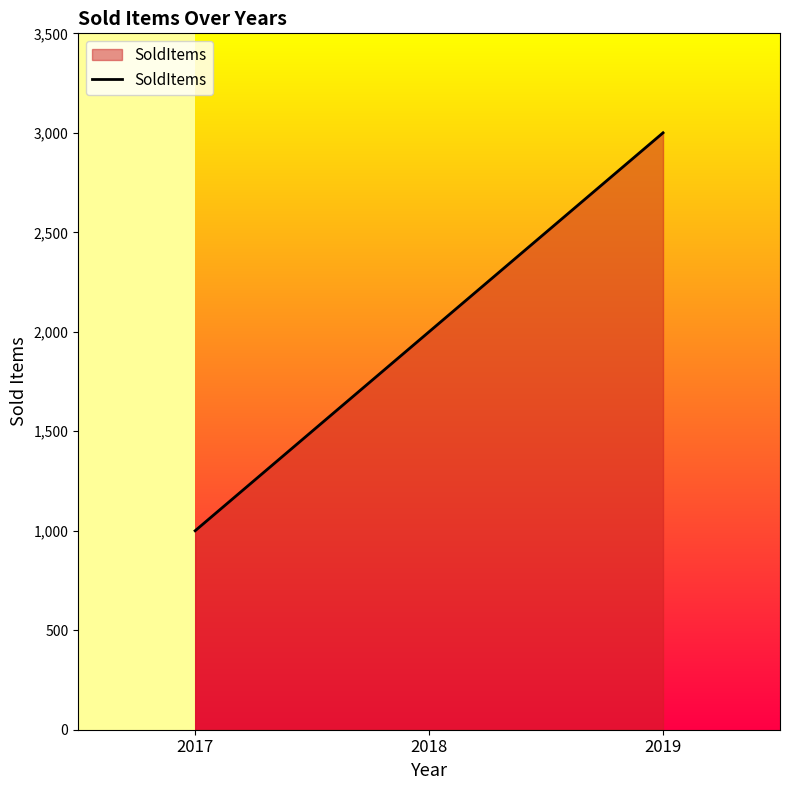

Which category has the highest value across all series?

2019